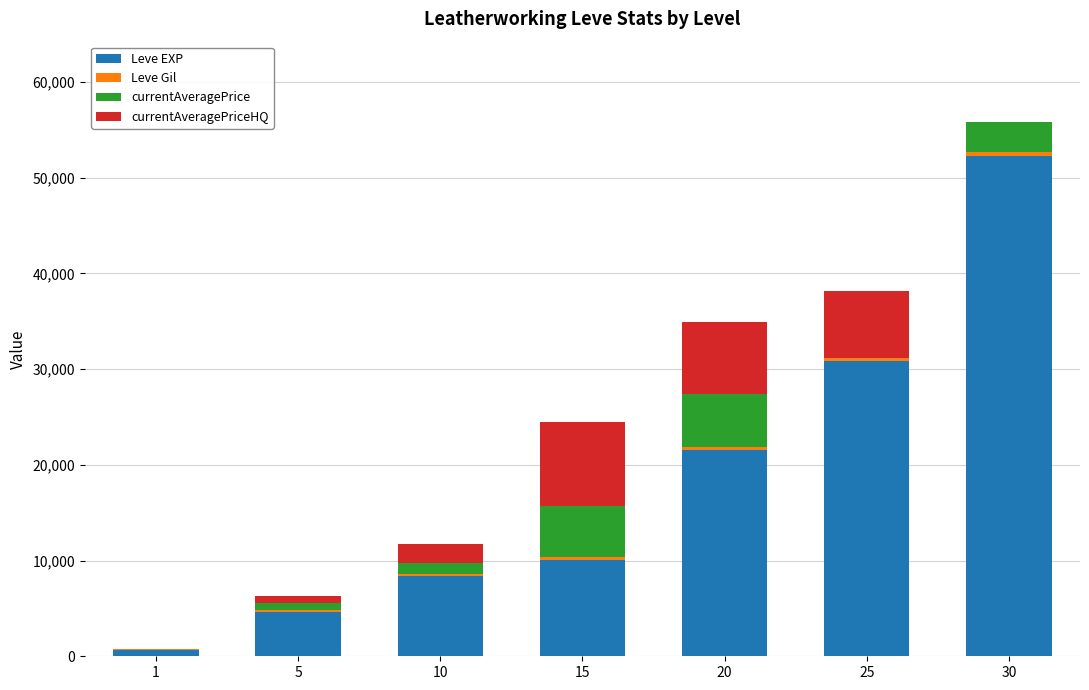

Count the number of categories in the chart.

7